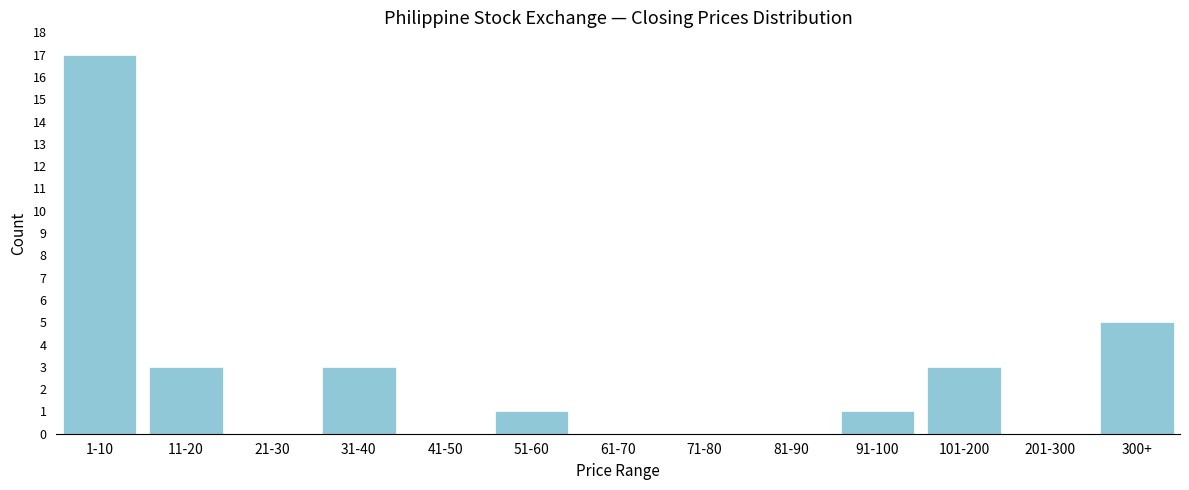

Reading right to left, what are all the values shown in this chart?

300+=5	201-300=0	101-200=3	91-100=1	81-90=0	71-80=0	61-70=0	51-60=1	41-50=0	31-40=3	21-30=0	11-20=3	1-10=17